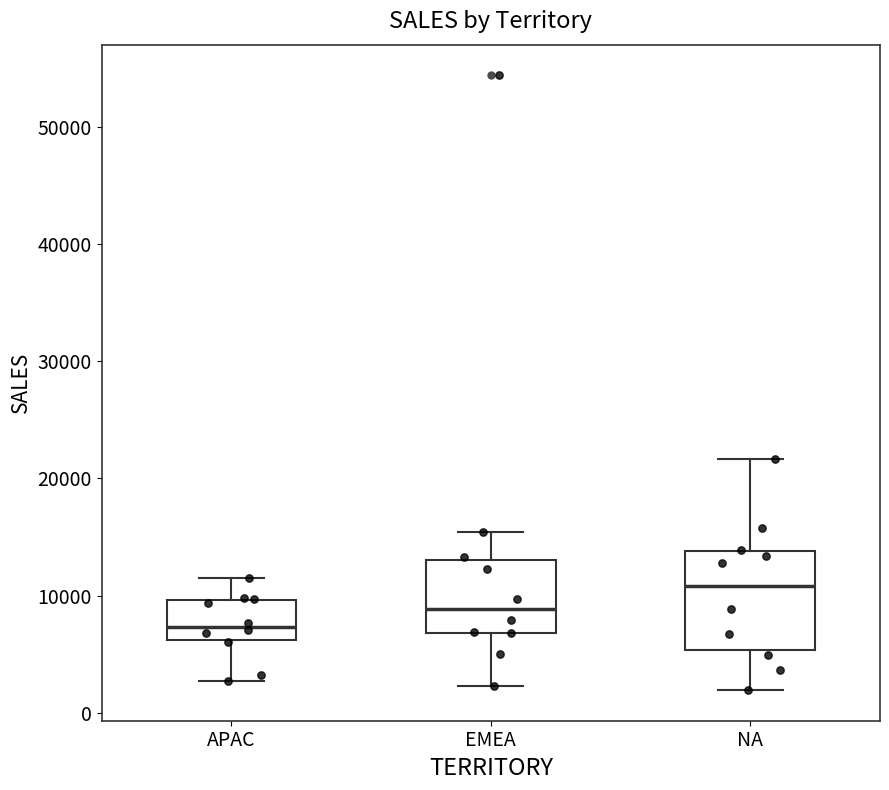

Reading left to right, transcribe this box plot: for each box, give where its median line is, the range the box spans, and where its two whiskers end, as read against the y-axis. The values are not printed on the chart, so give them approximately, as read against the axis.

APAC: median 7000, box 6000 to 10000, whiskers 3000 to 12000
EMEA: median 9000, box 7000 to 13000, whiskers 2000 to 15000
NA: median 11000, box 5000 to 14000, whiskers 2000 to 22000